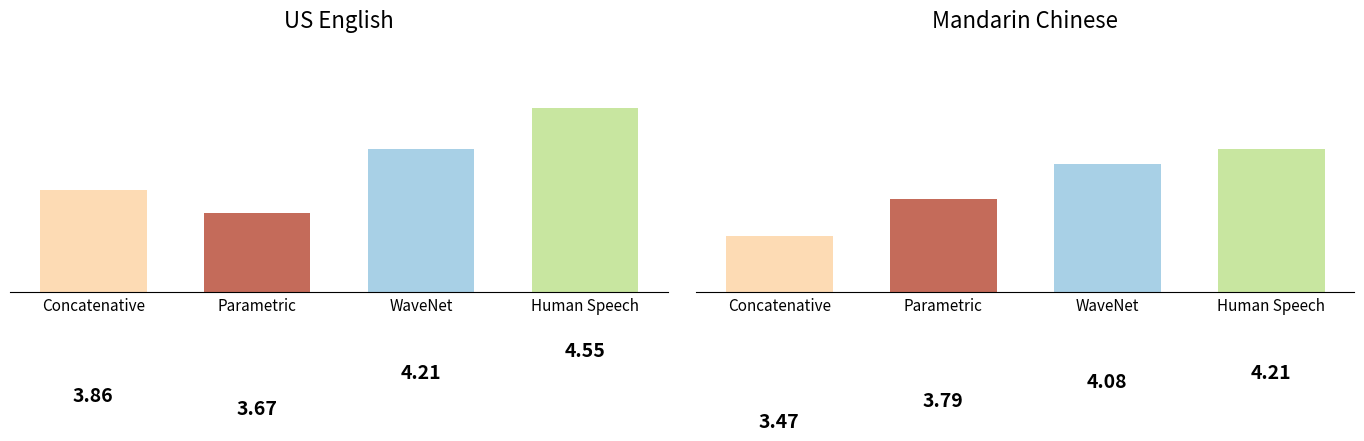

At which label is US English closest to 4?

Concatenative